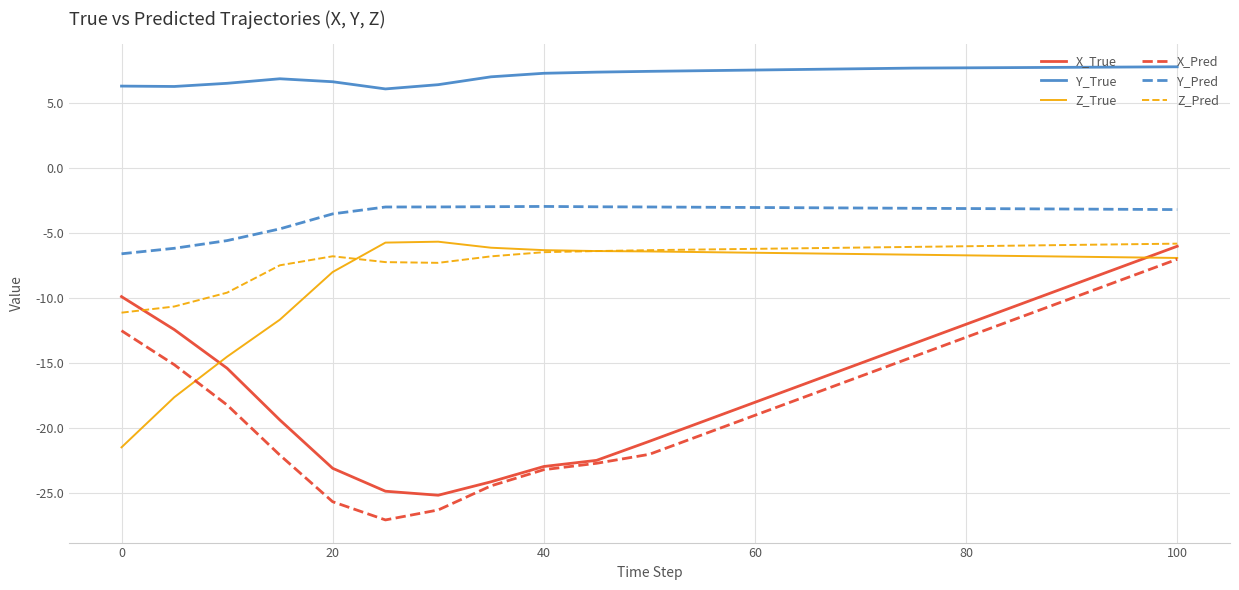

How many categories are shown in the chart?

21